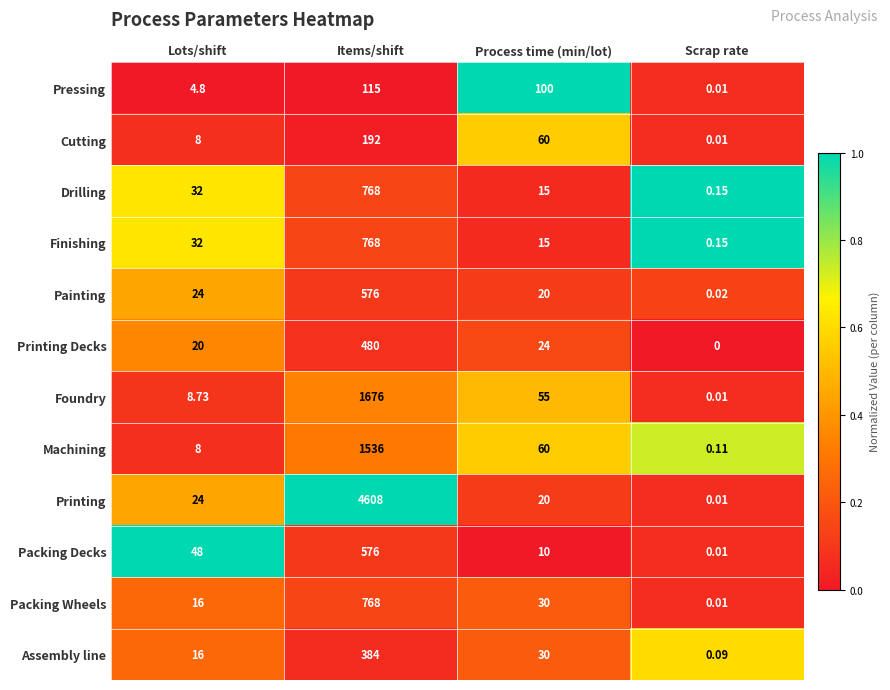

List the labels in order of Assembly line value, largest first.

Items/shift, Process time (min/lot), Lots/shift, Scrap rate